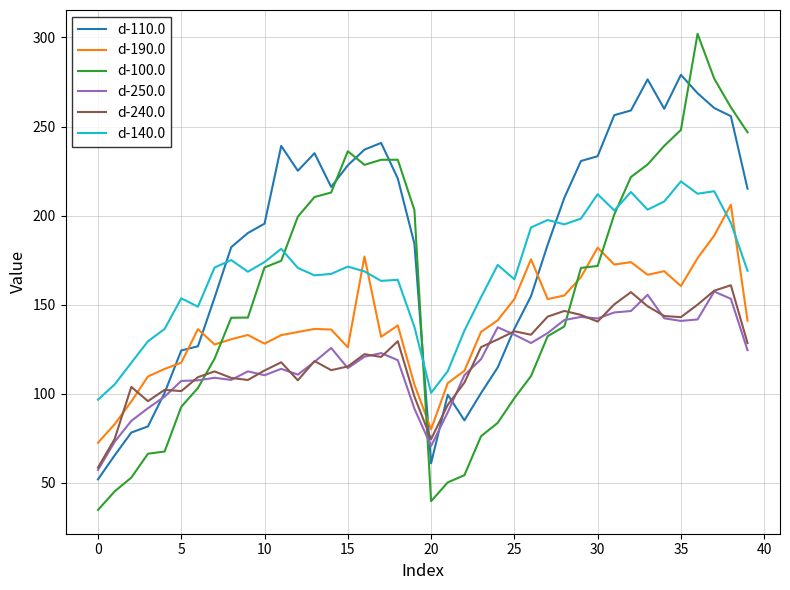

What is the maximum value for d-250.0?

157.4